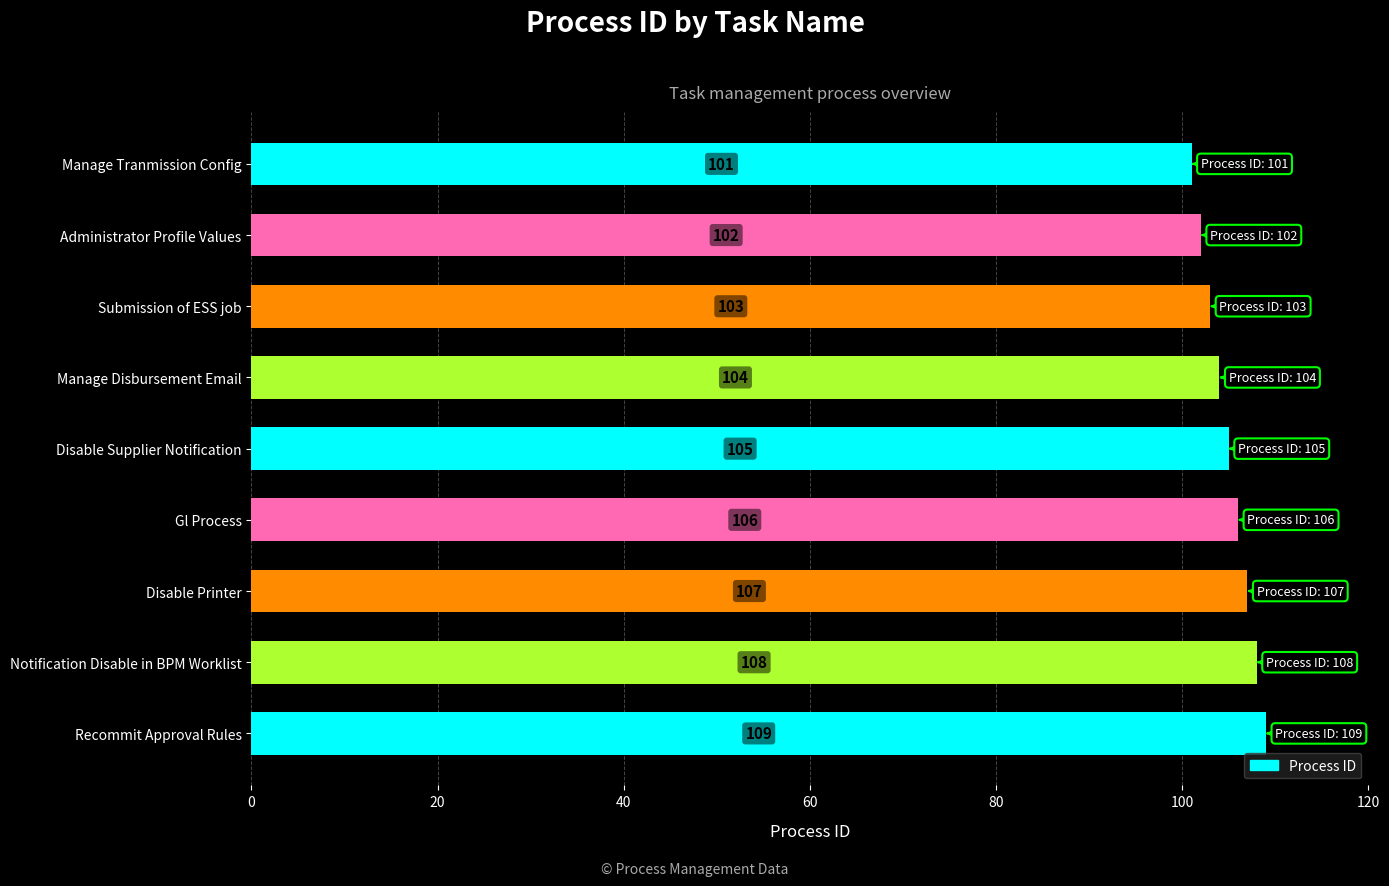

Which label corresponds to the largest value in the chart?

Recommit Approval Rules